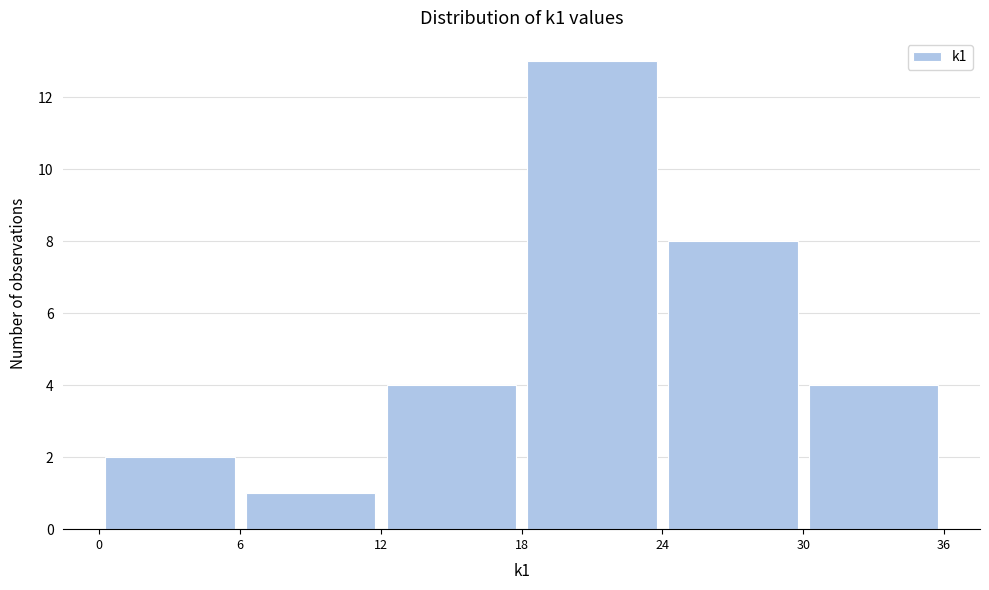

Reading left to right, list every bar in this chart as the range it spans on the x-axis followed by its height. The values are not printed on the chart, so give them approximately, as read against the axis.

0 to 6: 2
6 to 12: 1
12 to 18: 4
18 to 24: 13
24 to 30: 8
30 to 36: 4